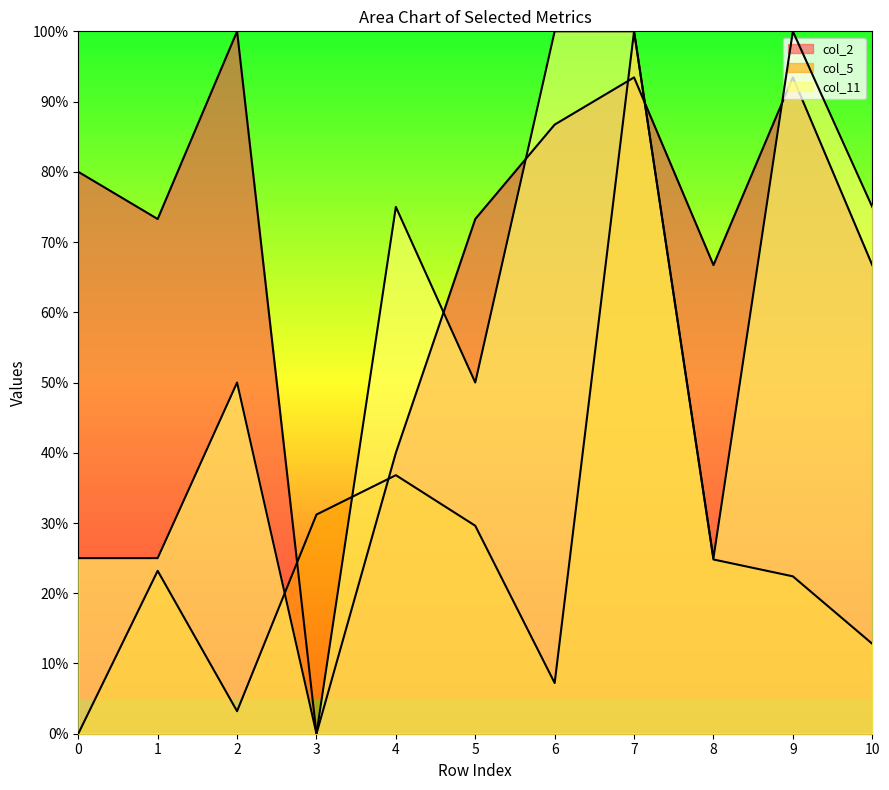

What is the difference between the maximum and minimum values in the col_11 series?

100.0